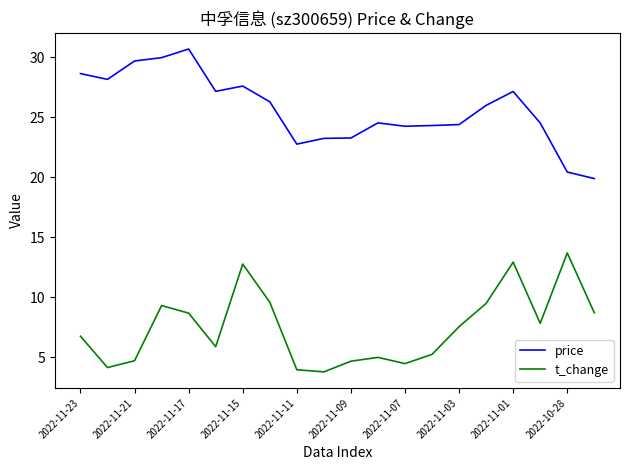

Which series has the largest total across all categories?

price